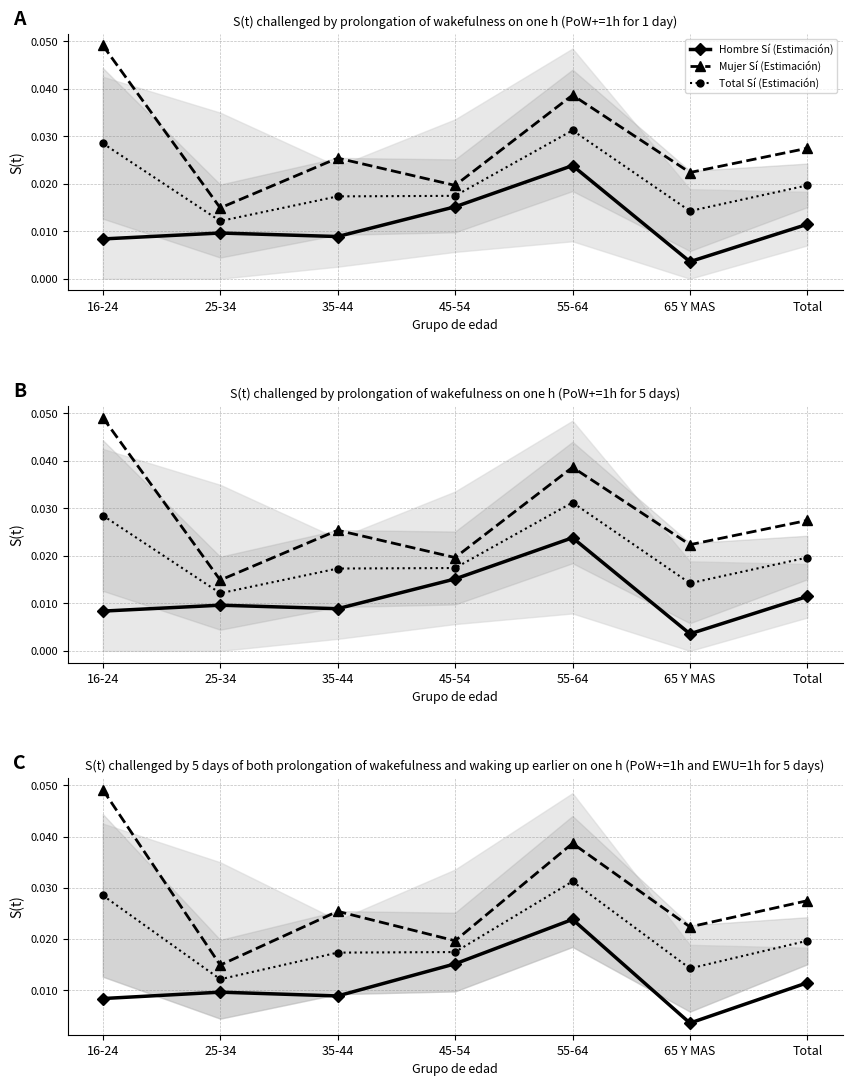

What is the total value across all series at Total?

0.1